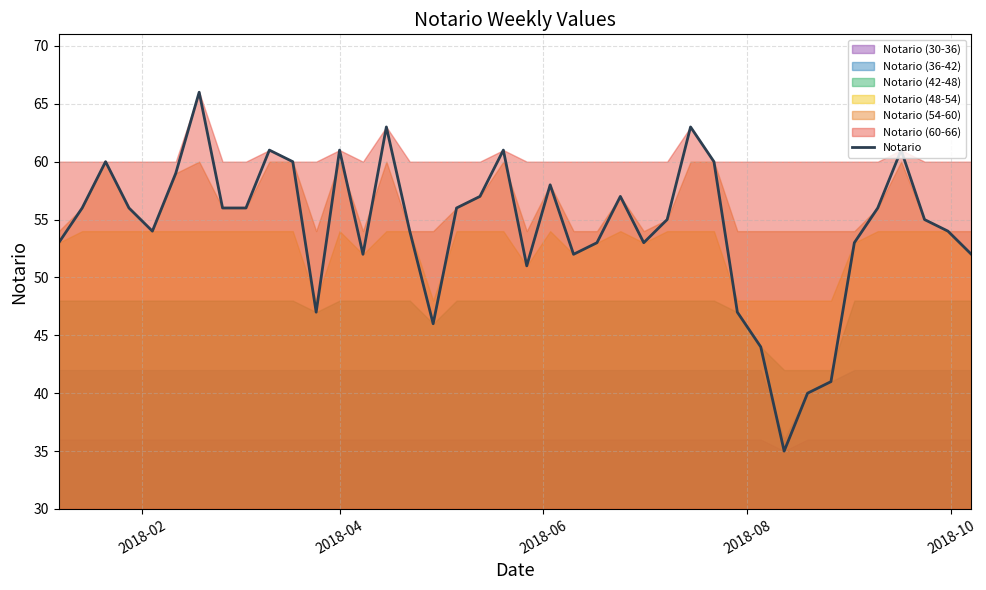

How many lines are shown in the chart?

1